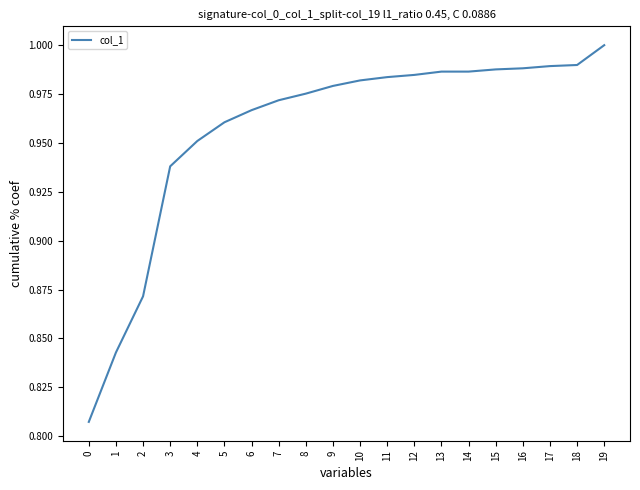

Which has a higher value, 11 or 18?

18